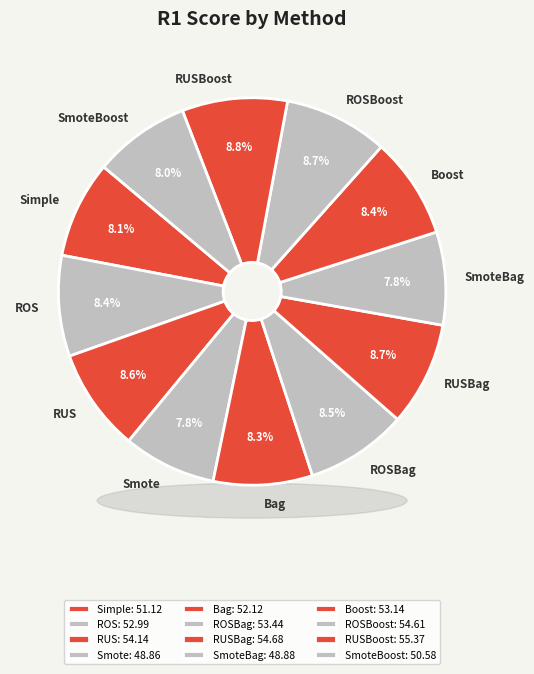

To the nearest percent, what is the combined percentage of RUS and RUSBoost?

17%